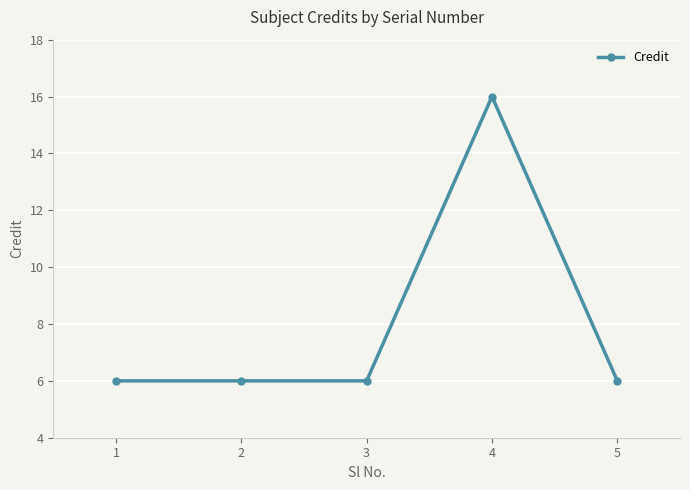

The chart shows a value of 9 at 2. True or false?

False